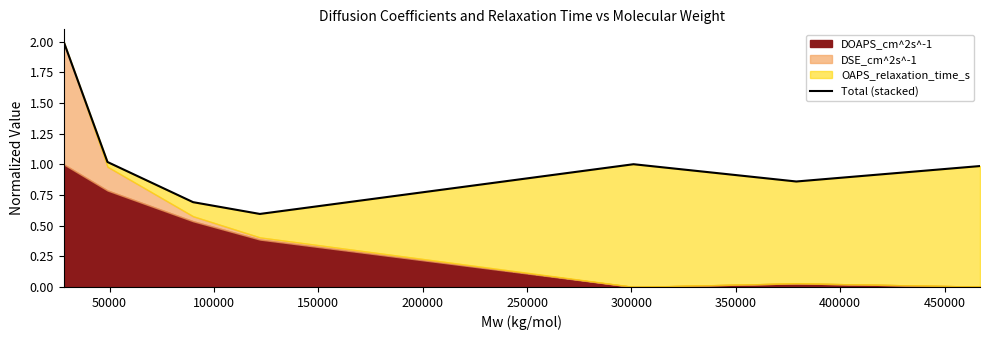

What is the value of the 2nd point from the left?

1.0